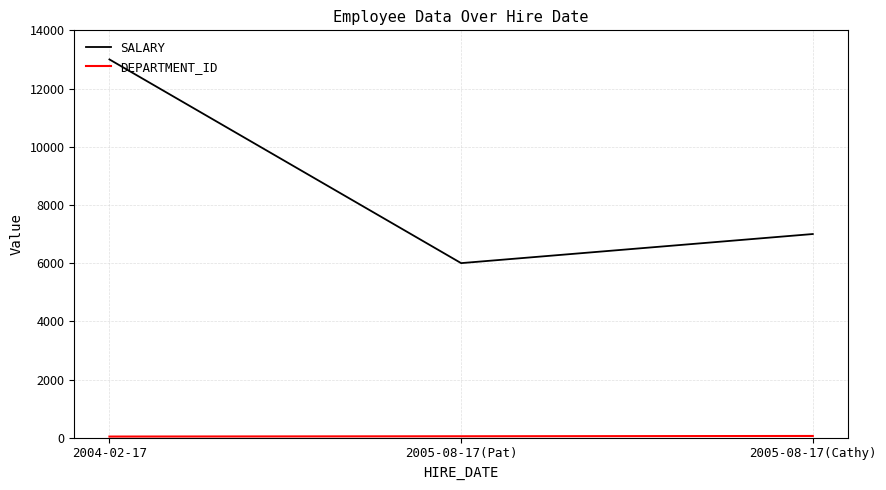

Between 2004-02-17 and 2005-08-17(Cathy), which series saw the biggest shift?

SALARY